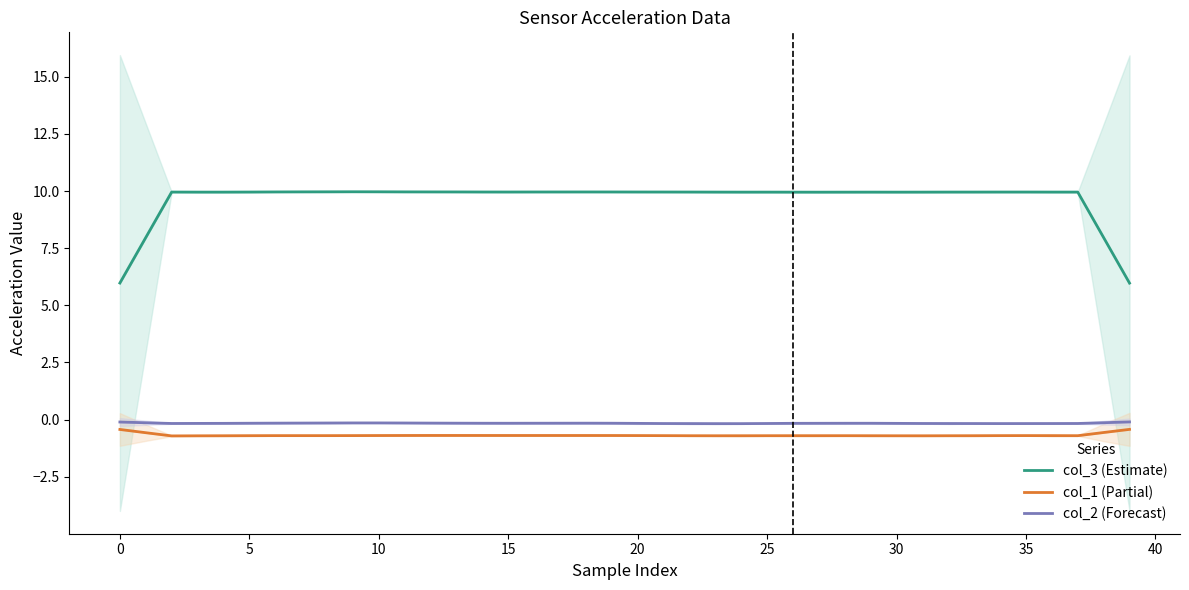

True or false: col_3 (Estimate) and col_1 (Partial) intersect in this chart.

False